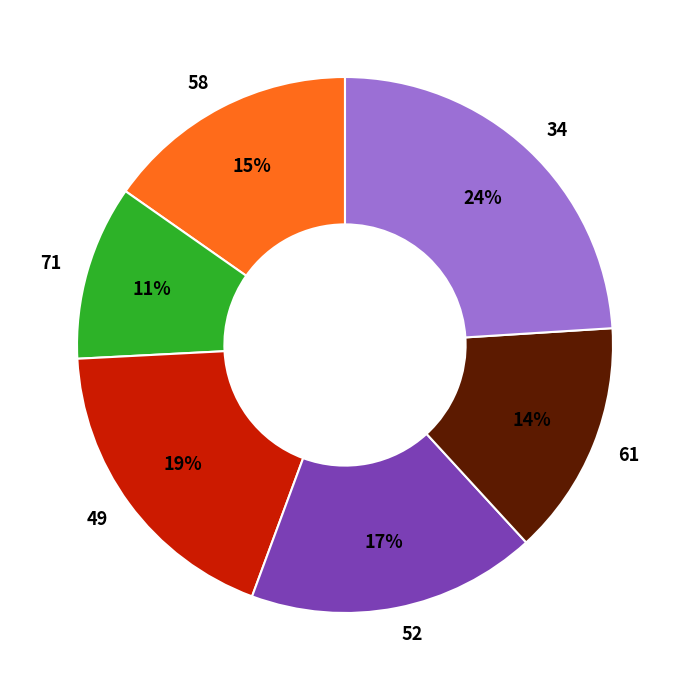

To the nearest percent, what is the combined percentage of 52 and 49?

36%